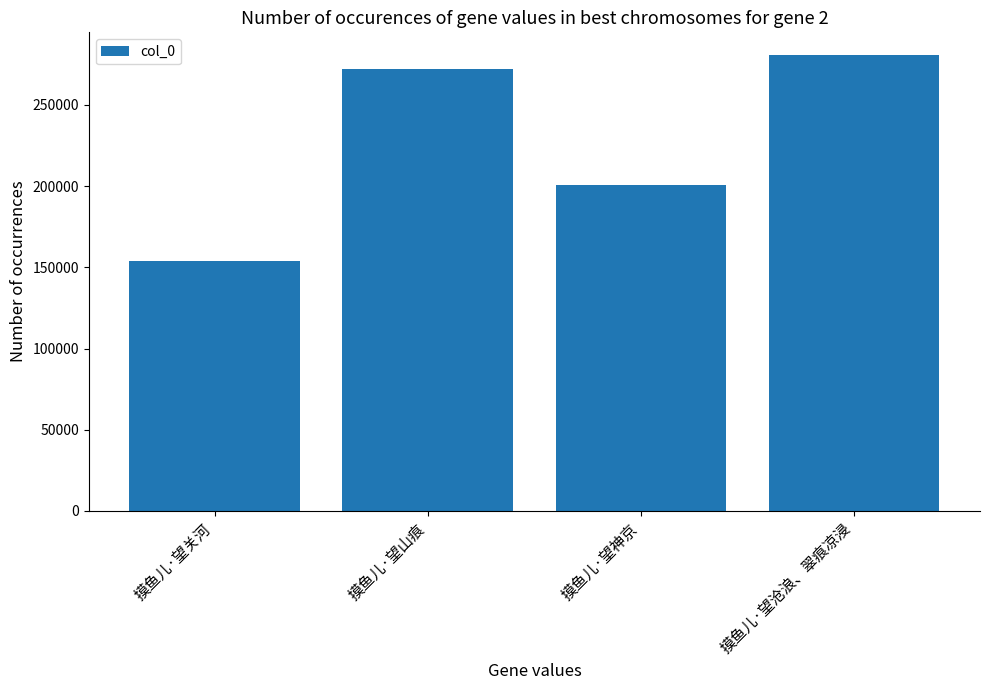

Reading left to right, list all the values displayed in this chart.

摸鱼儿·望关河=153743	摸鱼儿·望山痕=272193	摸鱼儿·望神京=200786	摸鱼儿·望沧浪、翠痕凉浸=280597